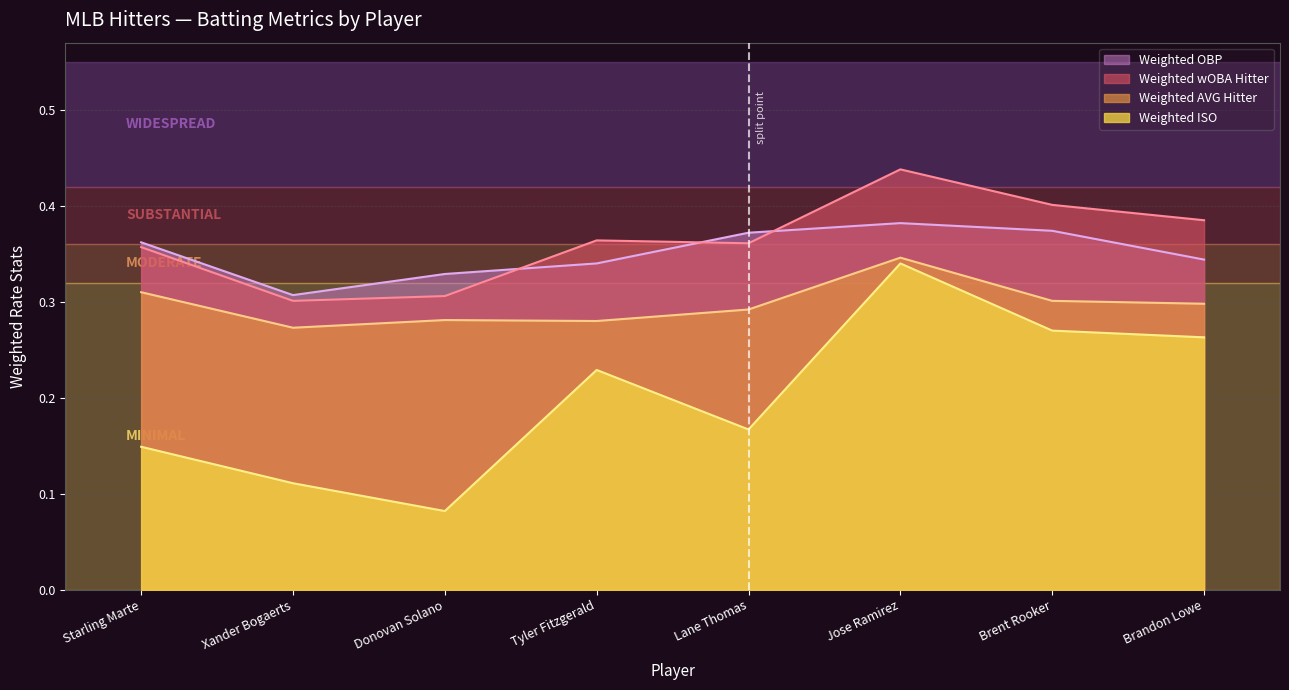

Does the chart have visible grid lines?

Yes